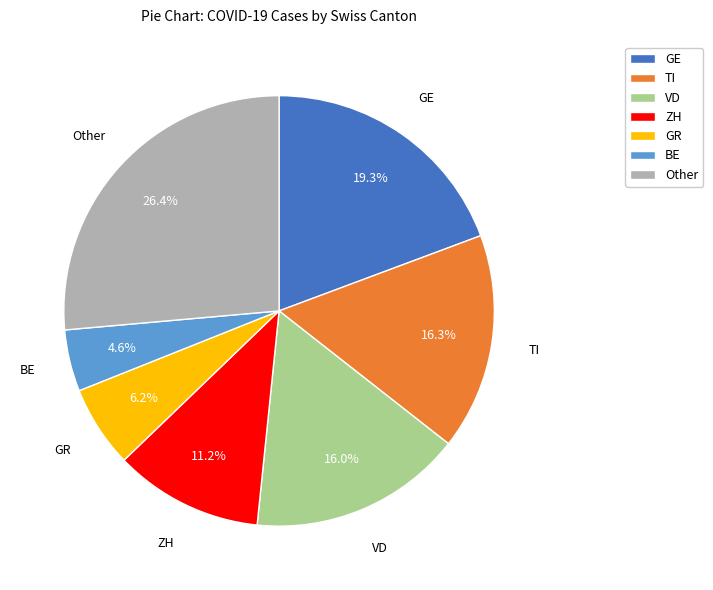

Is there any slice that represents more than half of the pie?

No